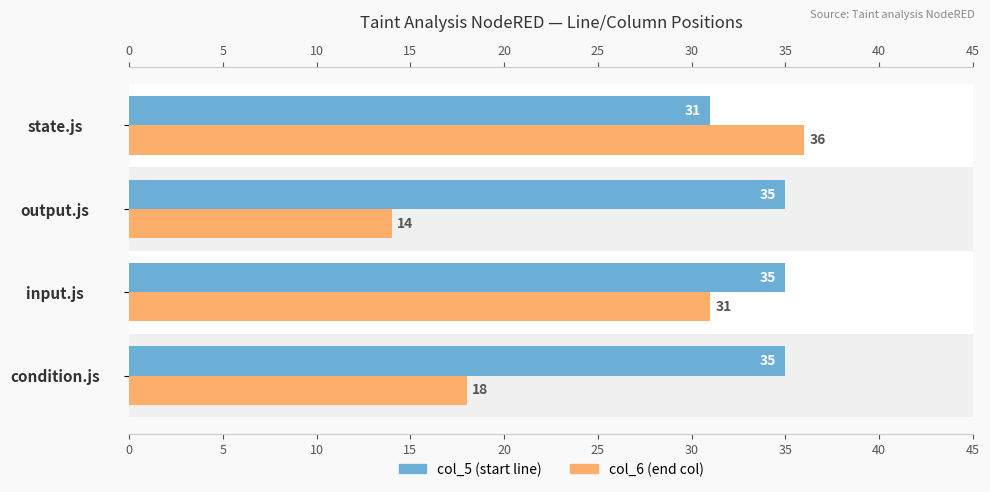

What is the greatest value displayed?

36